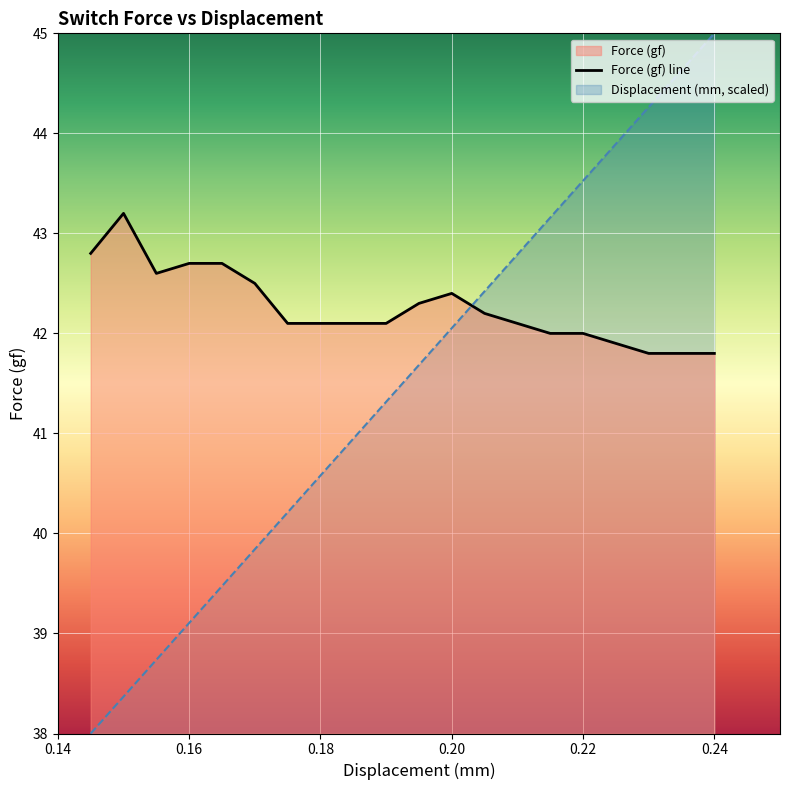

How many distinct data groups are displayed?

2